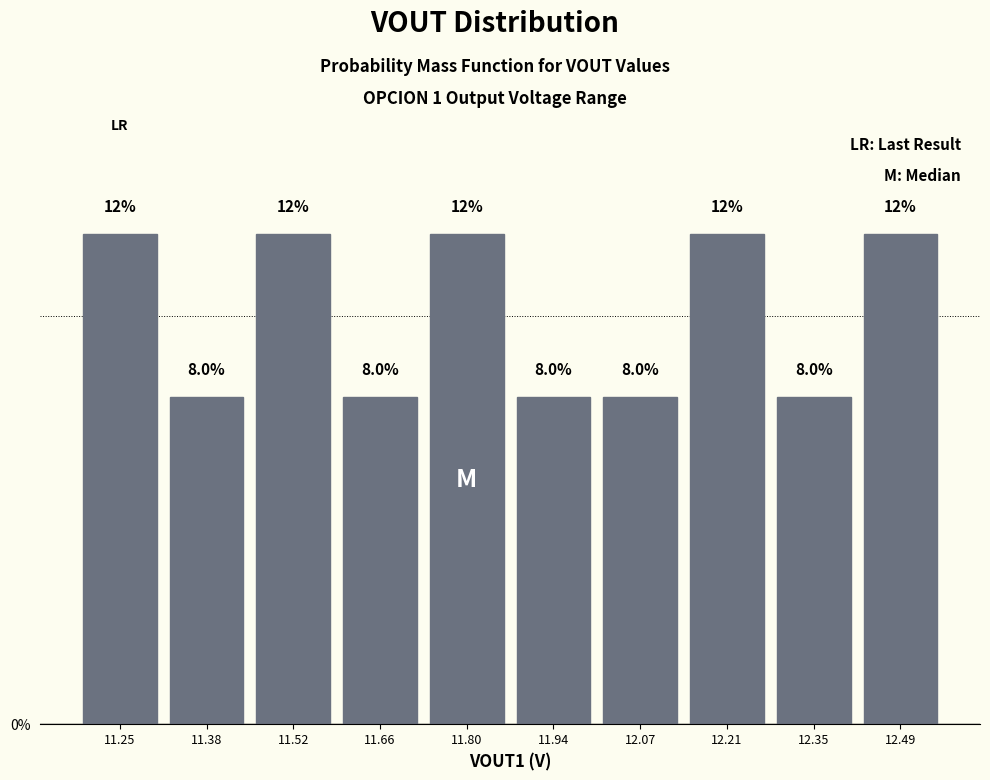

Reading left to right, transcribe this chart: for each bar, give the range it covers on the x-axis and its height. The bar edges are not printed on the chart, so give them approximately, as read against the axis.

11.18 to 11.32: 12.0
11.32 to 11.46: 8.0
11.46 to 11.60: 12.0
11.60 to 11.72: 8.0
11.72 to 11.86: 12.0
11.86 to 12.00: 8.0
12.00 to 12.14: 8.0
12.14 to 12.28: 12.0
12.28 to 12.42: 8.0
12.42 to 12.56: 12.0